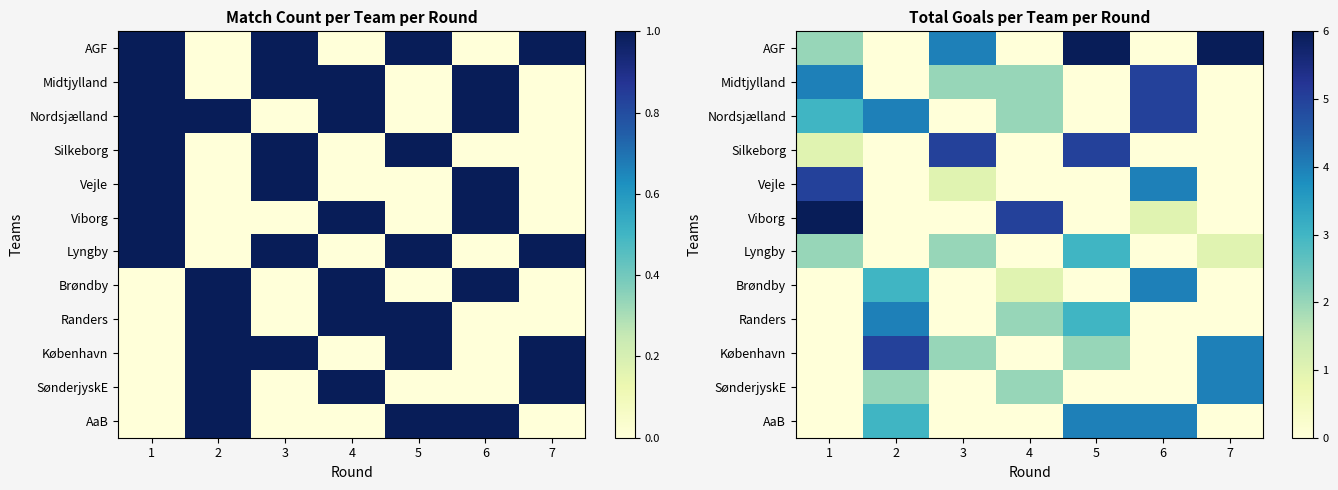

What is the highest value of the AaB series?

4